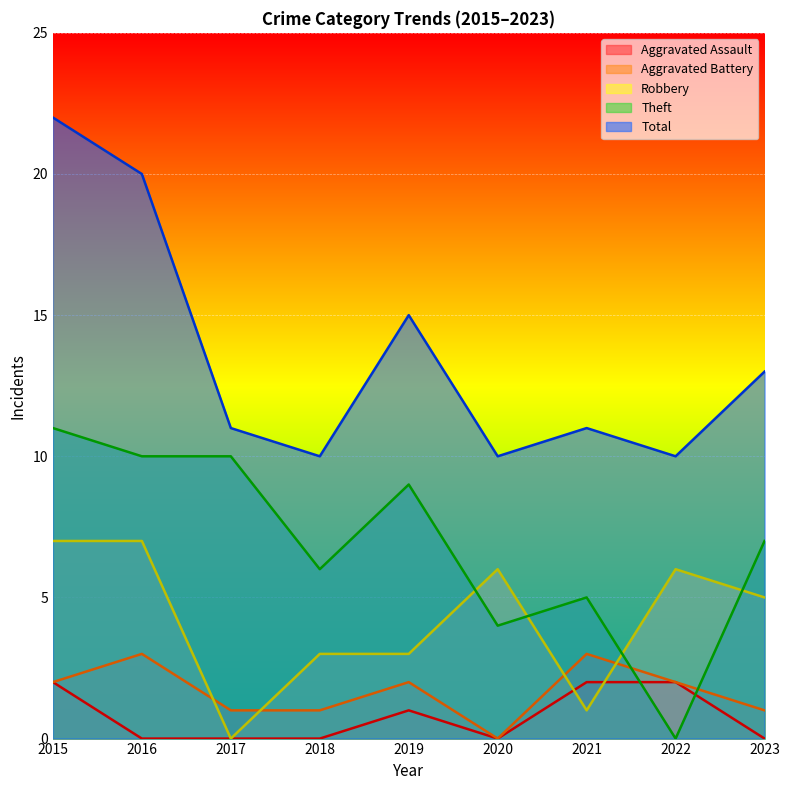

What are all the series names shown in the legend?

Aggravated Assault, Aggravated Battery, Robbery, Theft, Total